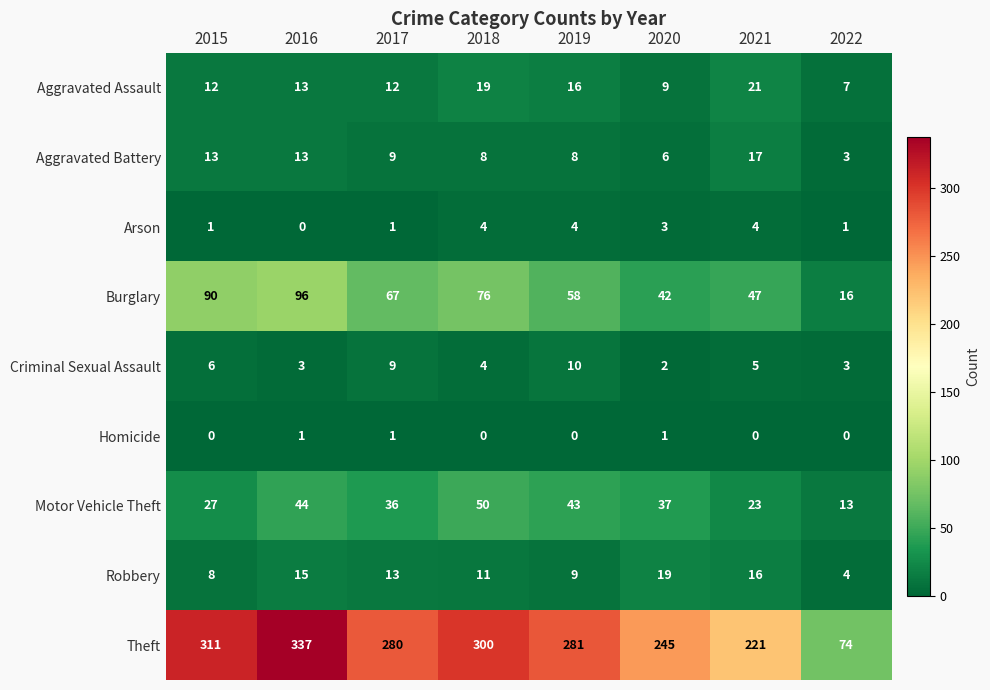

What is the average value of the Burglary series?

62